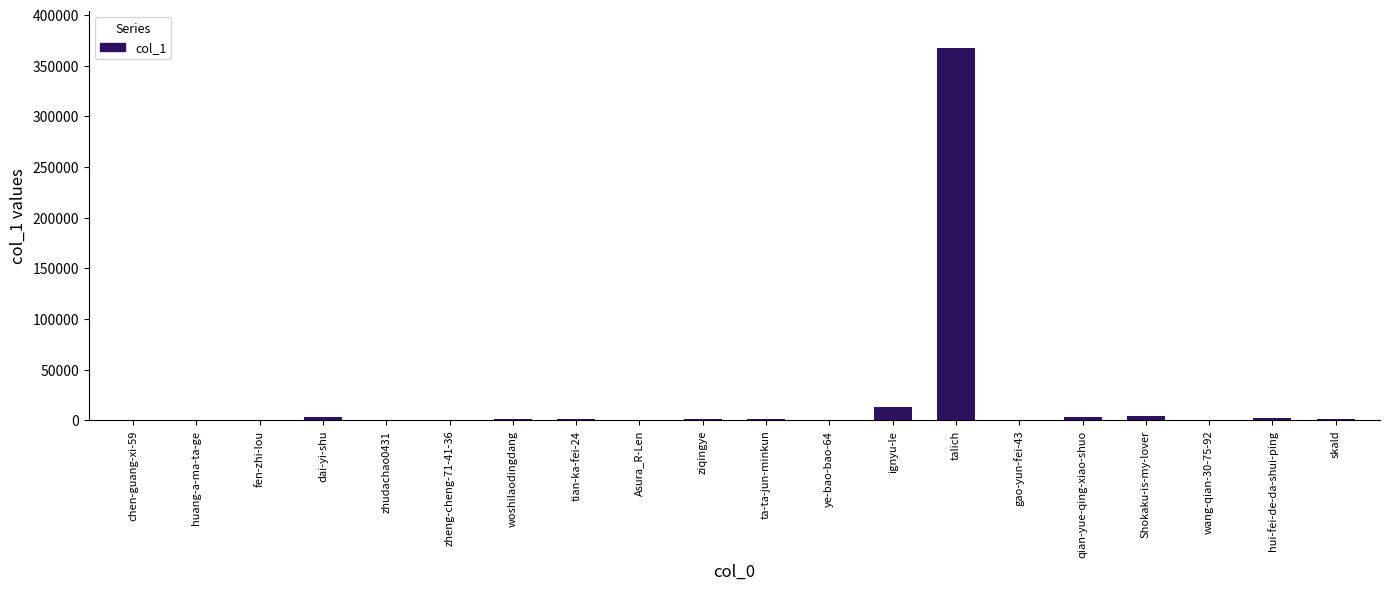

What is the difference between the values at zheng-cheng-71-41-36 and skald?

1755